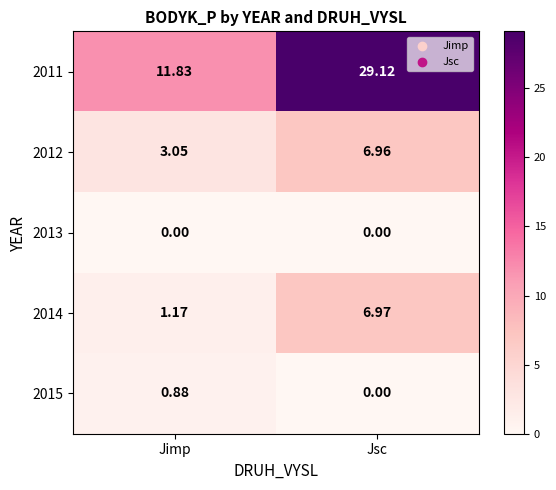

How many categories are shown in the chart?

2